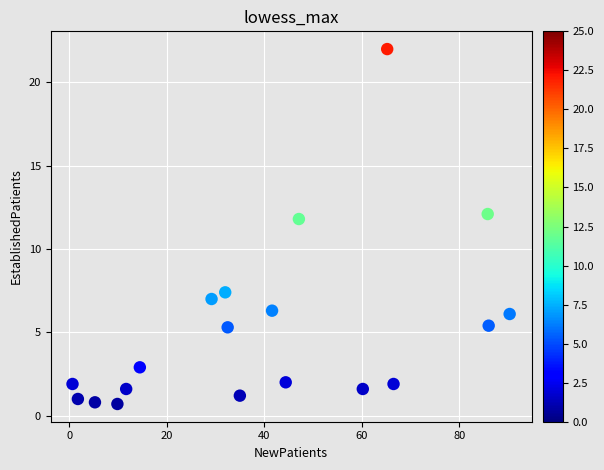

What is the range of X values (max minus min)?

89.6